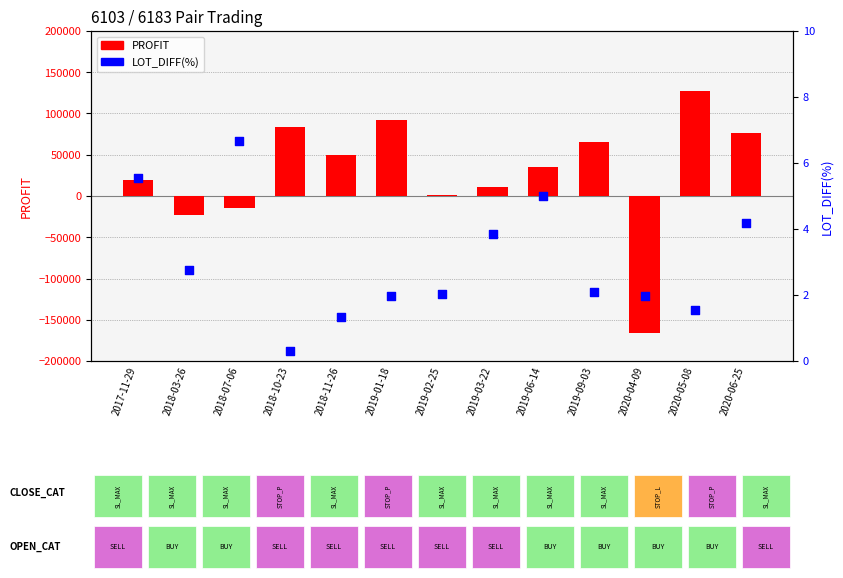

Is the value of LOT_DIFF(%) at 2019-01-18 greater than the value of PROFIT at 2019-02-25?

No